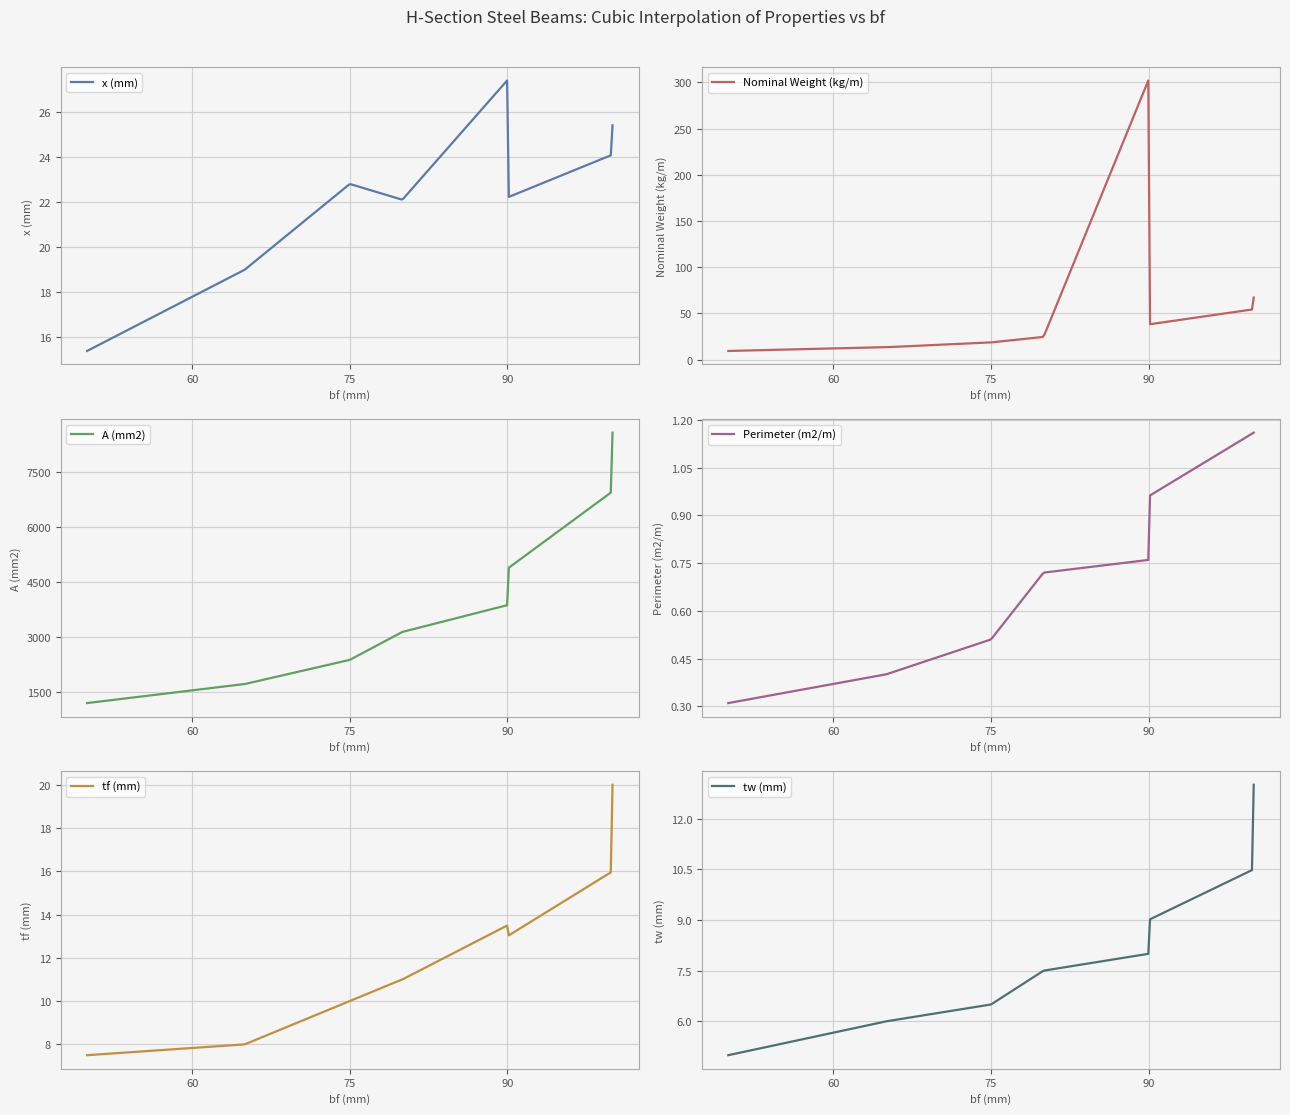

True or false: x (mm) and A (mm2) intersect in this chart.

False